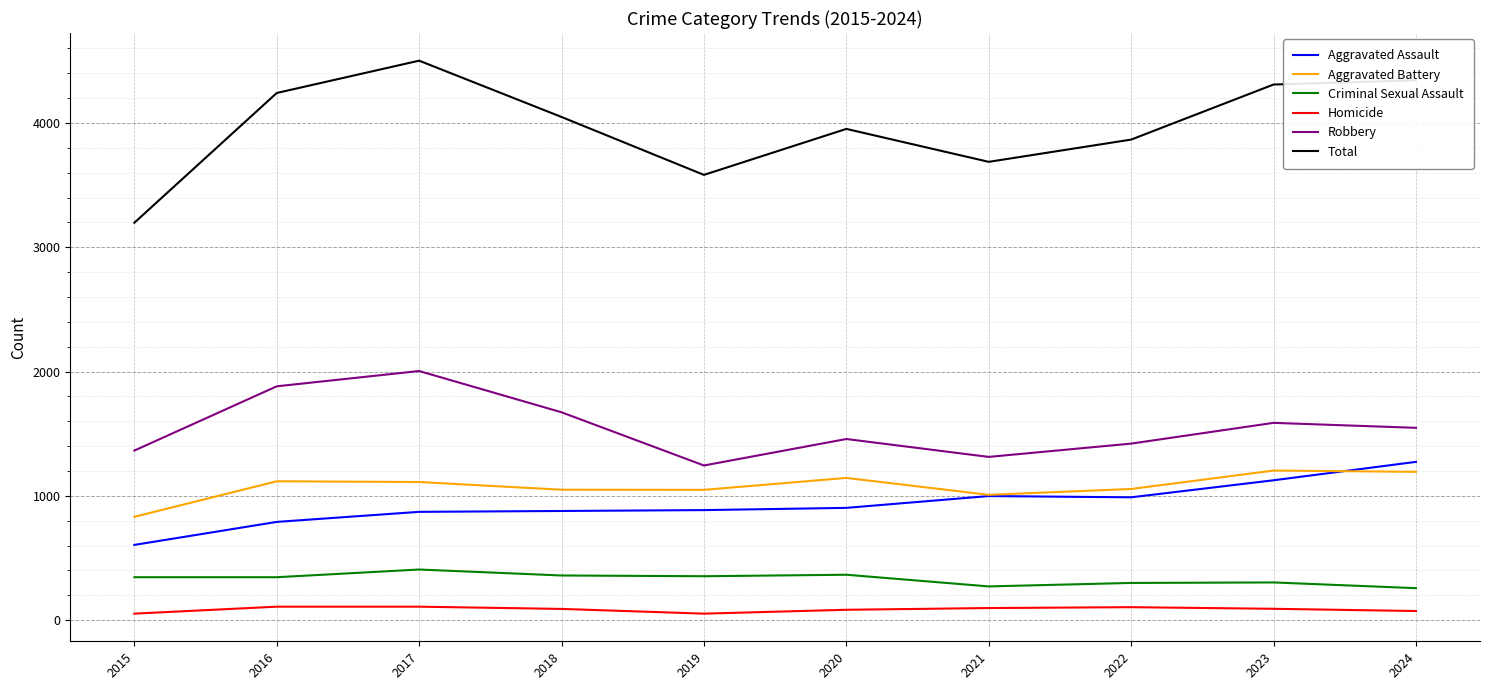

At which label does Robbery first exceed 1547?

2016